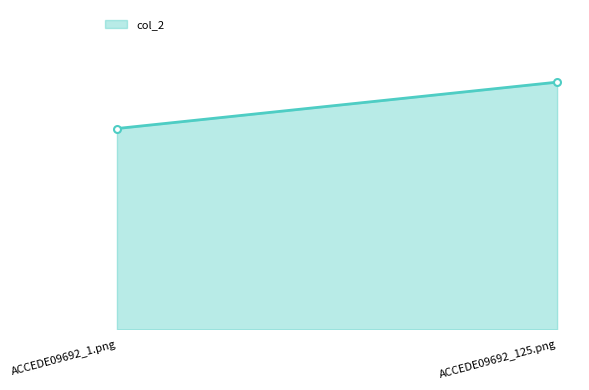

Rank the categories by value from highest to lowest.

ACCEDE09692_125.png, ACCEDE09692_1.png